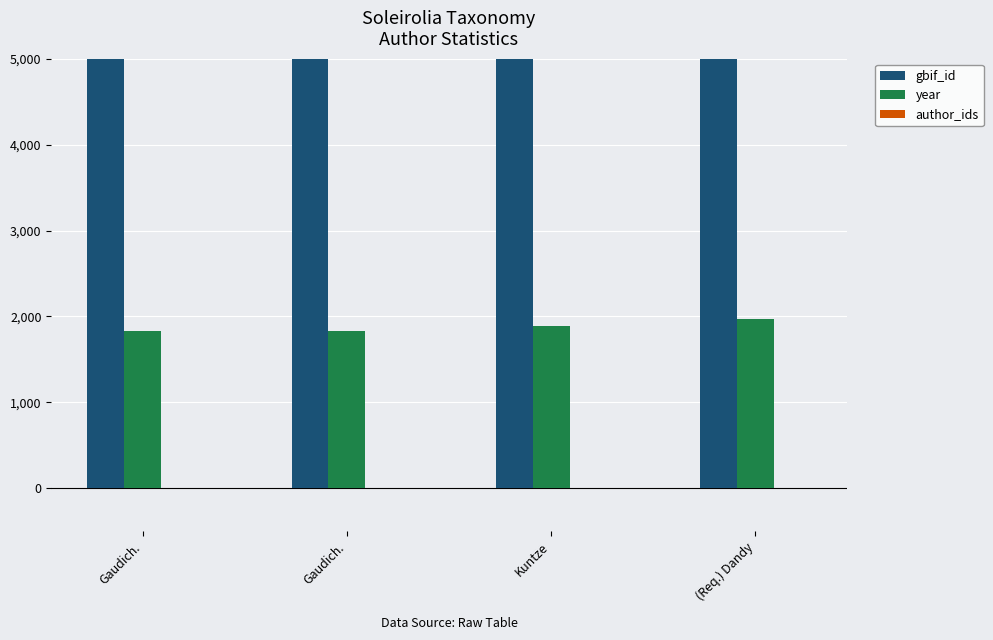

True or false: author_ids has a value of 0 at (Req.) Dandy.

True